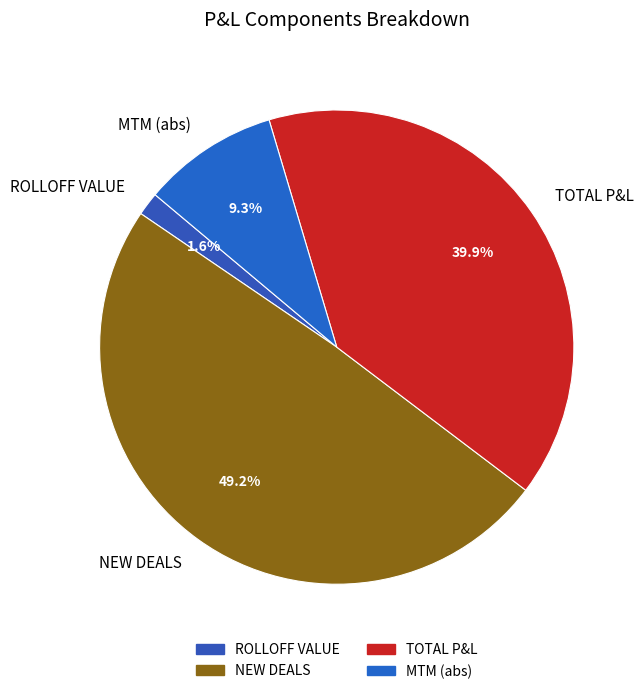

What is the total percentage of NEW DEALS and MTM (abs)?

58.5%